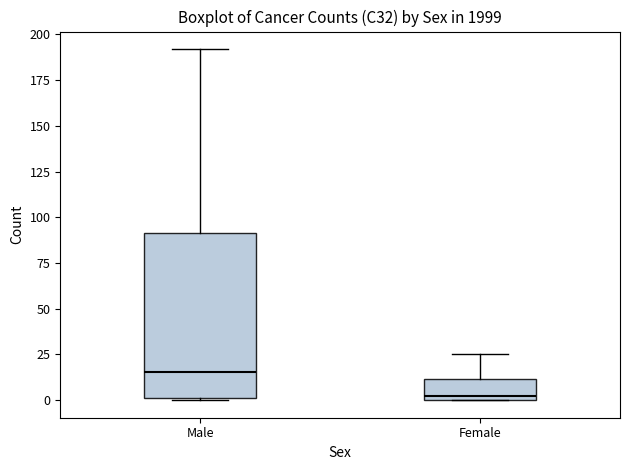

Which box's median line is the lowest?

Female